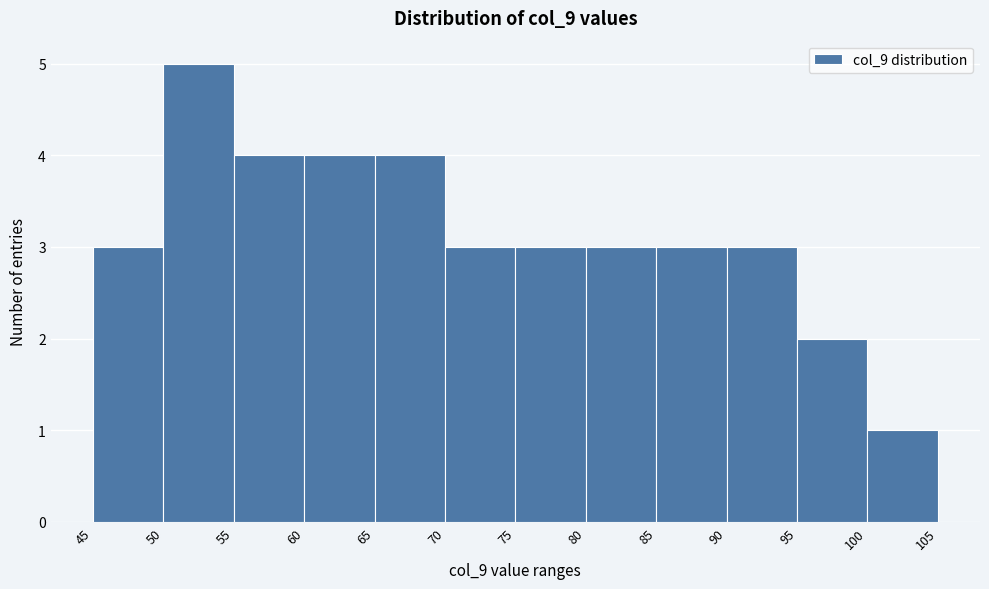

Reading left to right, list every bar in this chart as the range it spans on the x-axis followed by its height. The values are not printed on the chart, so give them approximately, as read against the axis.

45 to 50: 3
50 to 55: 5
55 to 60: 4
60 to 65: 4
65 to 70: 4
70 to 75: 3
75 to 80: 3
80 to 85: 3
85 to 90: 3
90 to 95: 3
95 to 100: 2
100 to 105: 1